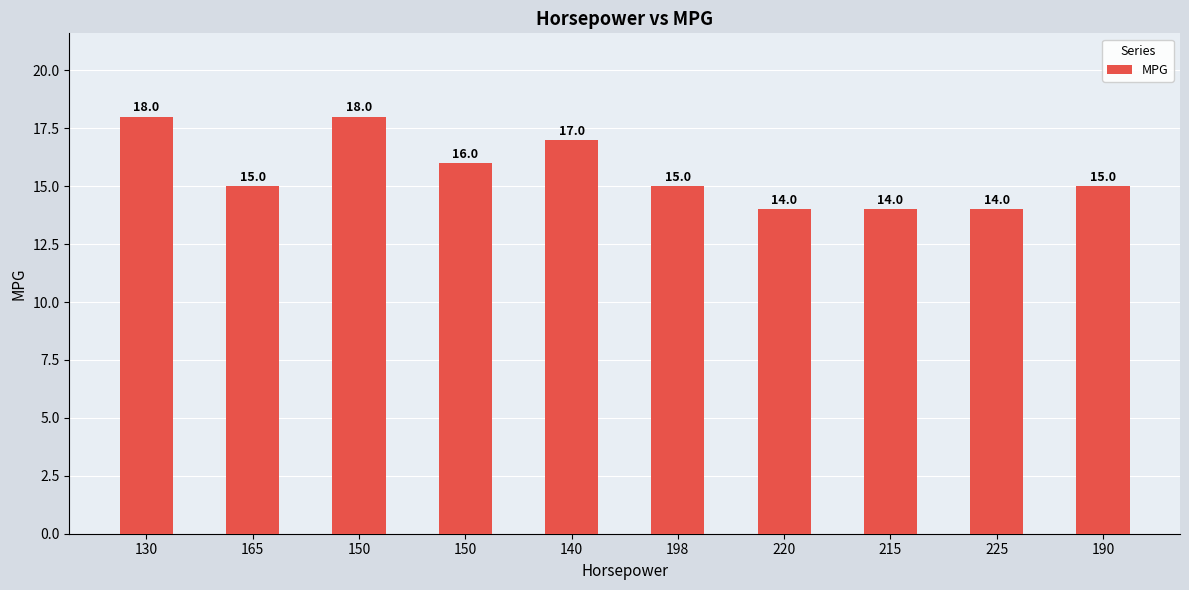

Does the chart contain any negative values?

No